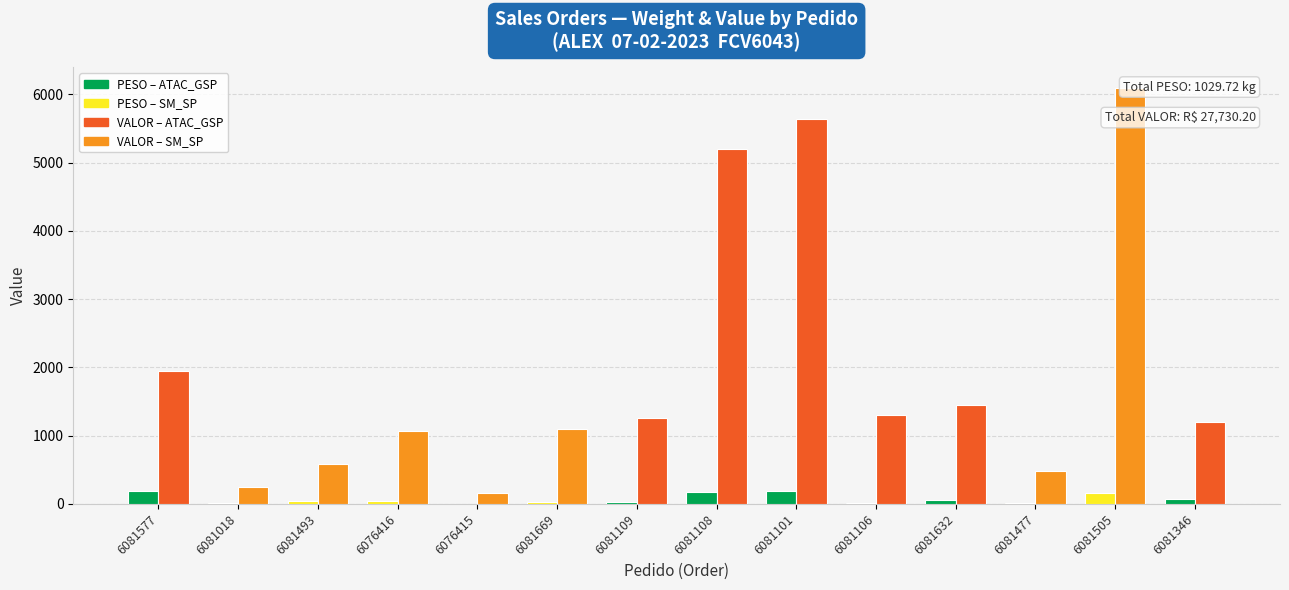

What is the minimum value for PESO (kg)?

3.8